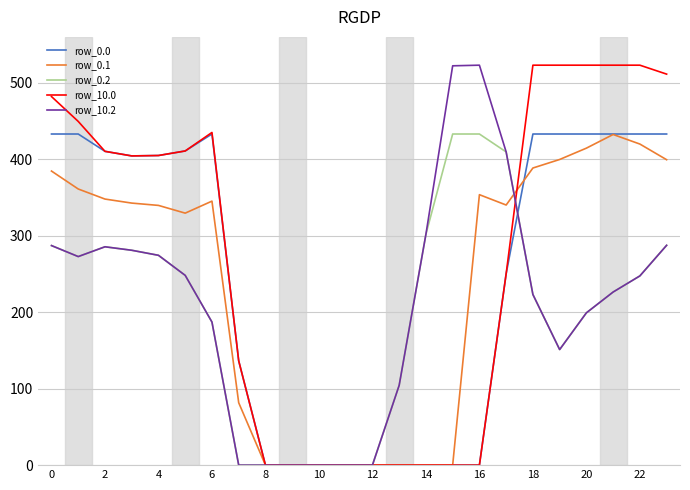

Count the number of data series in this chart.

5